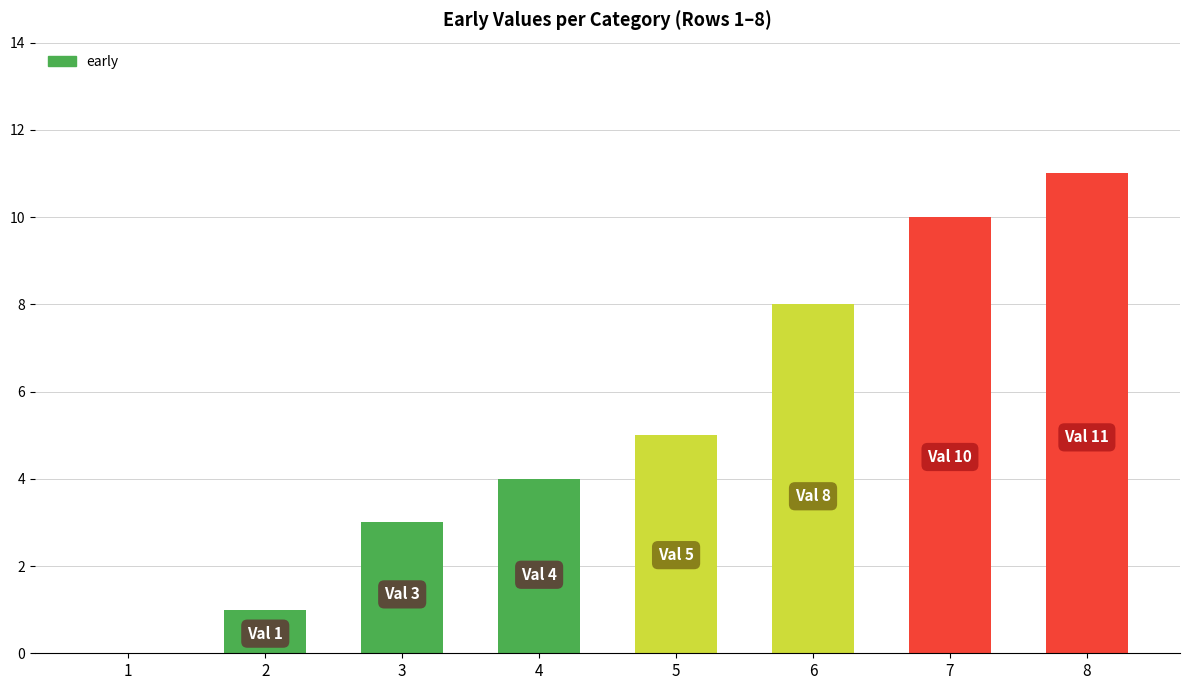

Does the chart contain stacked bars?

No